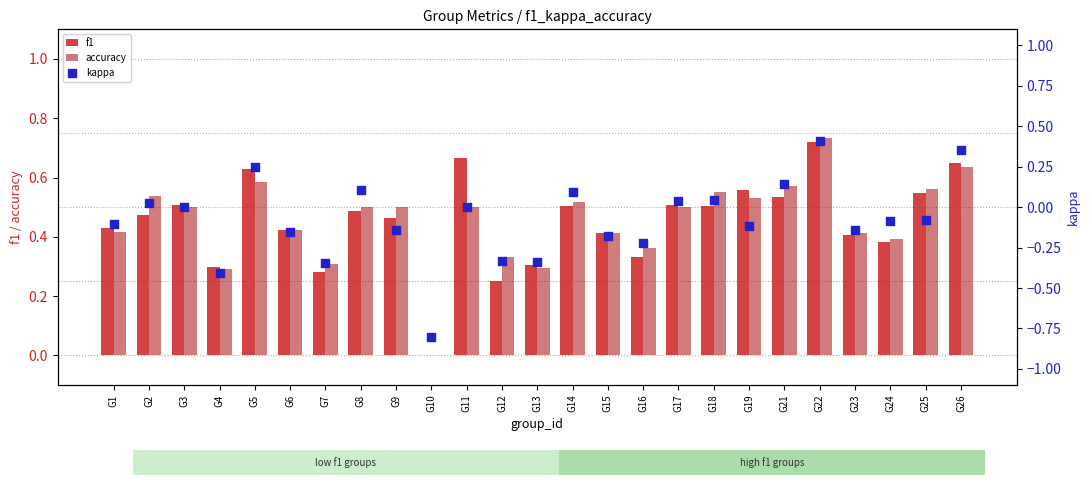

Which series contains the lowest Y value?

kappa